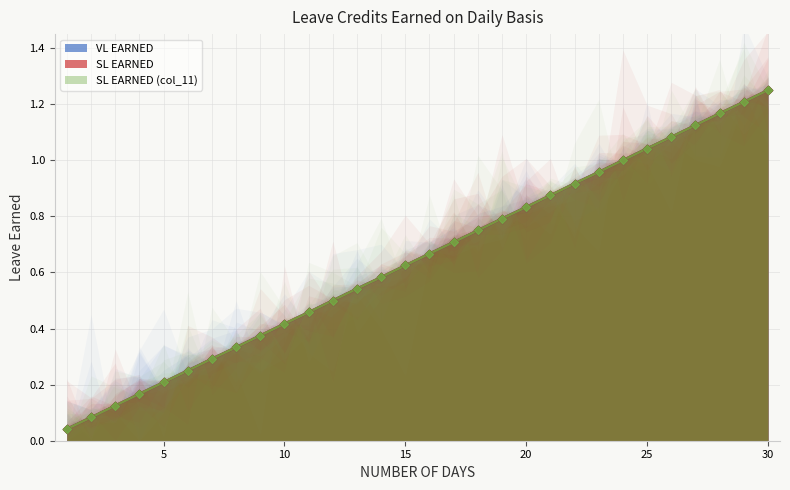

Which series reaches the maximum Y coordinate?

VL EARNED